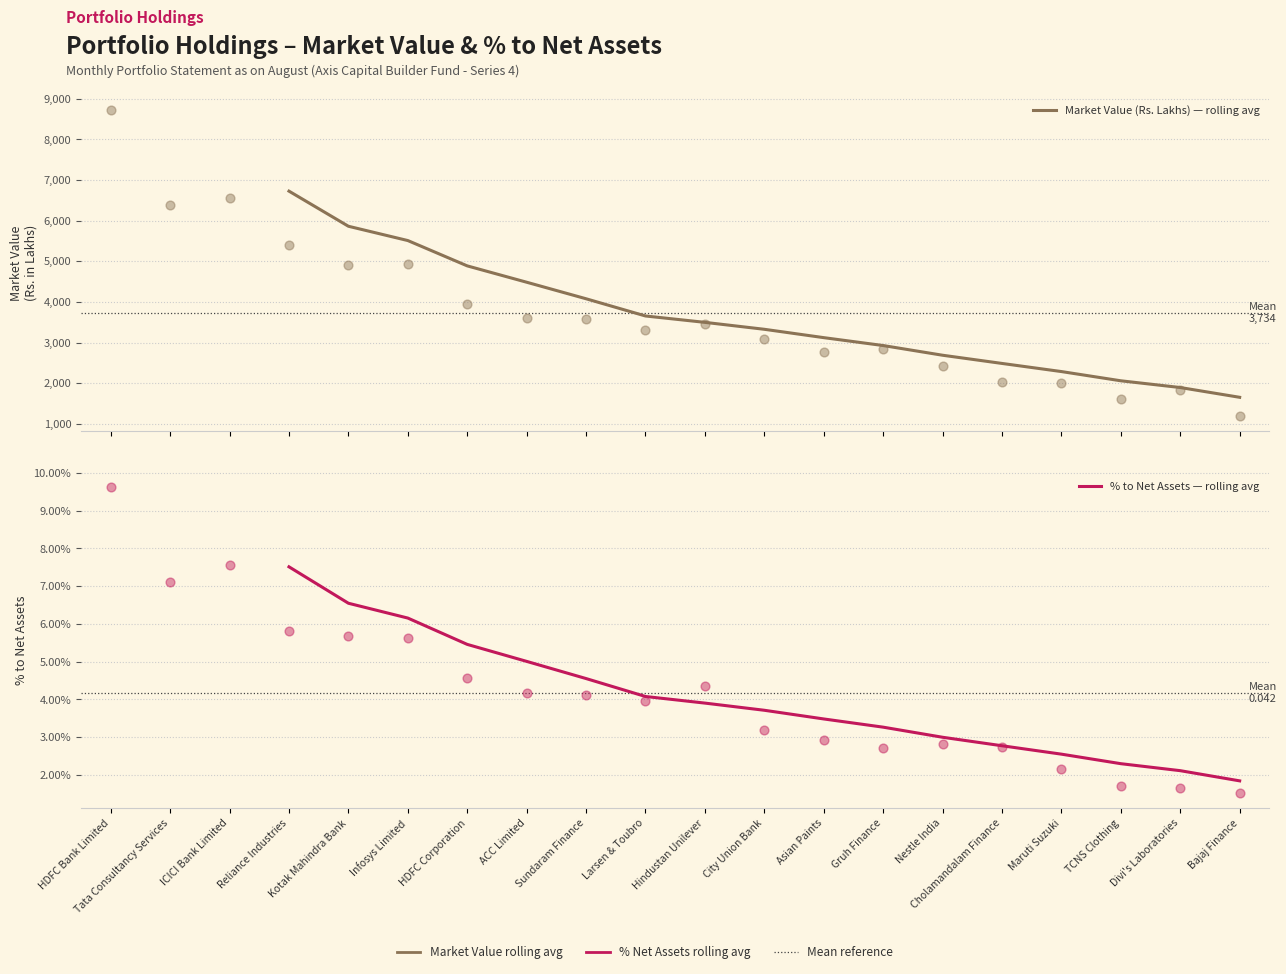

Is the value of Market Value (Rs. Lakhs) — rolling avg at Bajaj Finance greater than the value of % to Net Assets — rolling avg at Reliance Industries?

Yes